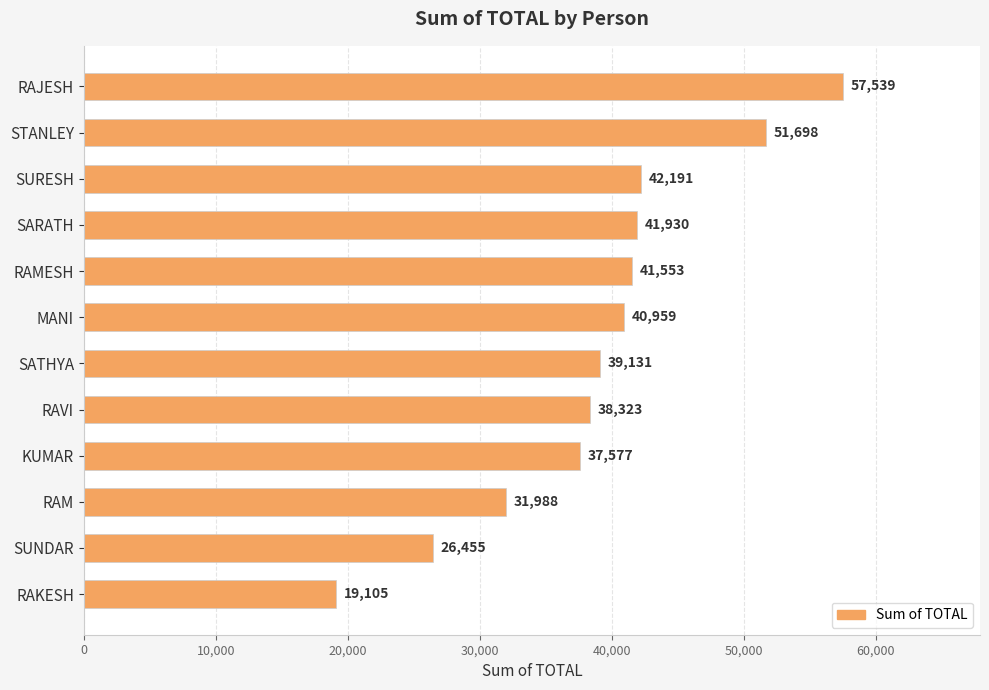

What is the minimum value shown in the chart?

19105